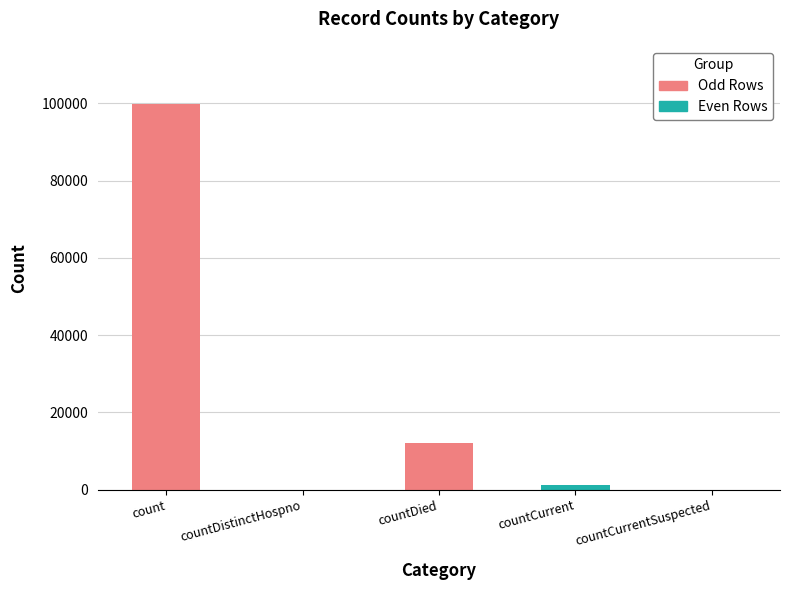

What is the change in value from countDistinctHospno to countCurrent?

+1187